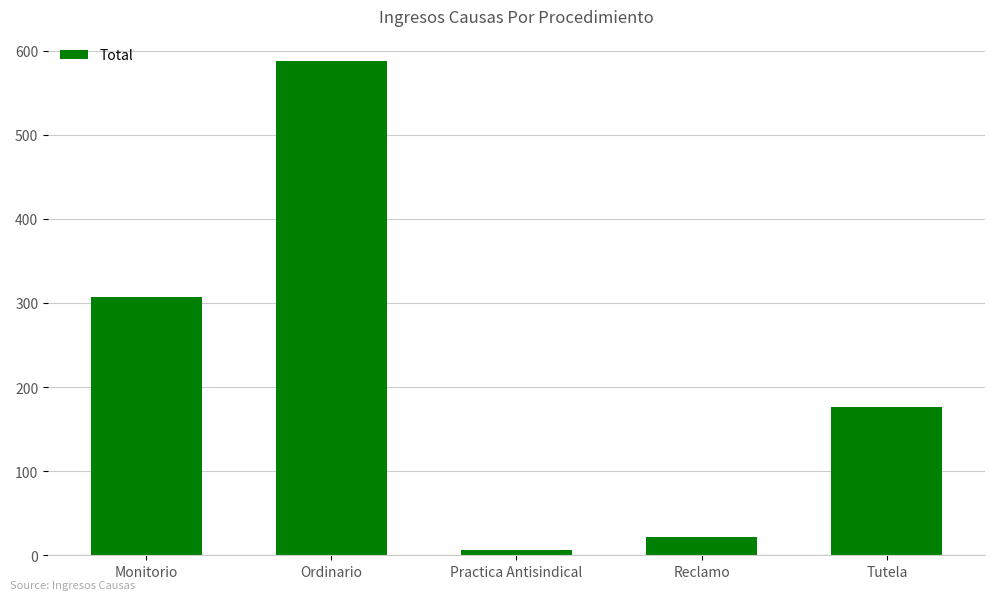

How many bars are there in total?

5